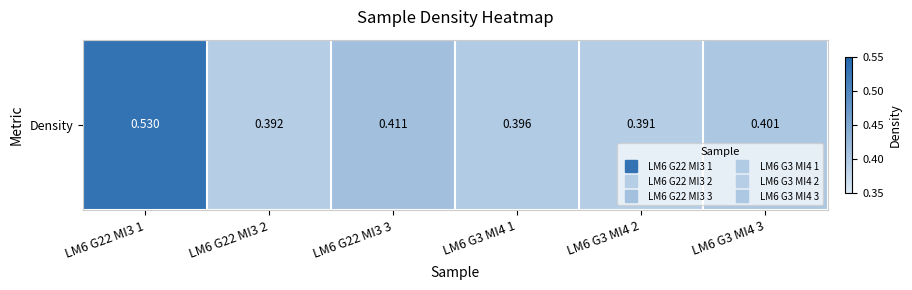

Reading left to right, list all the values displayed in this chart.

LM6 G22 MI3 1=0.5	LM6 G22 MI3 2=0.4	LM6 G22 MI3 3=0.4	LM6 G3 MI4 1=0.4	LM6 G3 MI4 2=0.4	LM6 G3 MI4 3=0.4